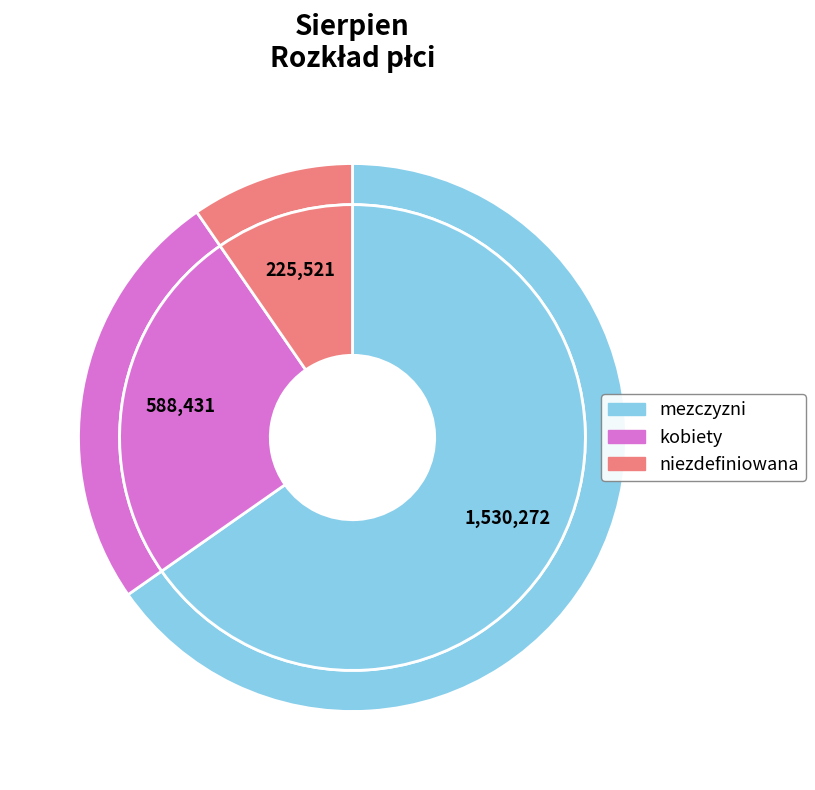

To the nearest percent, what is the difference between the niezdefiniowana and mezczyzni slice percentages?

56%